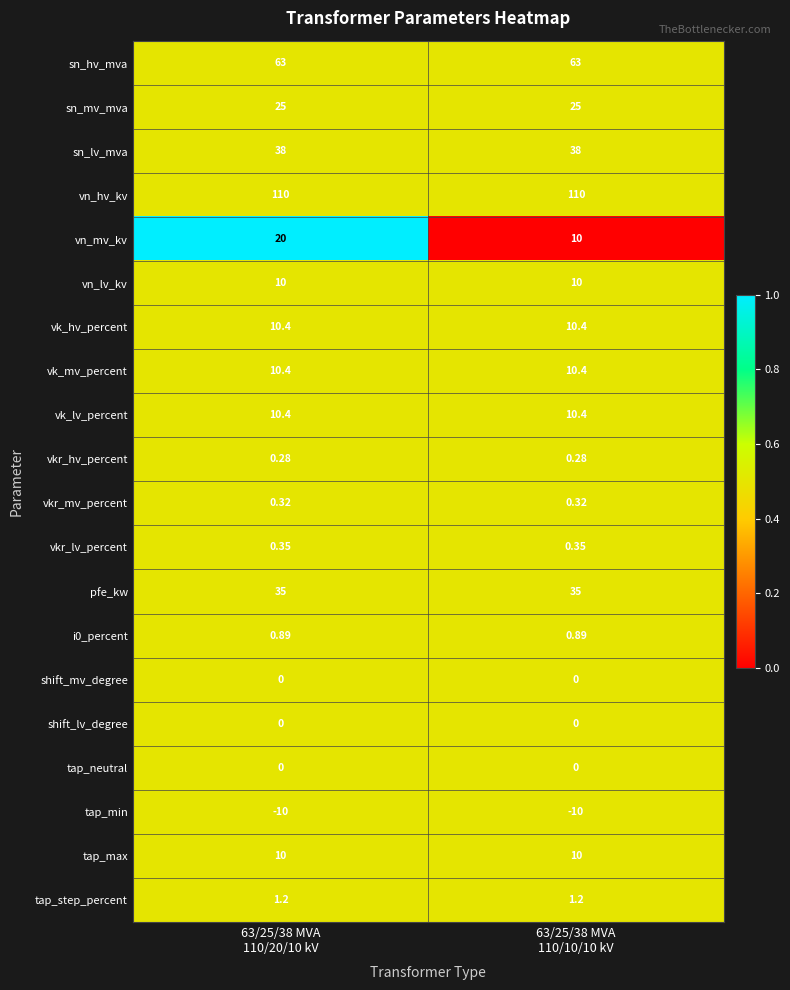

At how many categories does at least one series exceed 0?

2